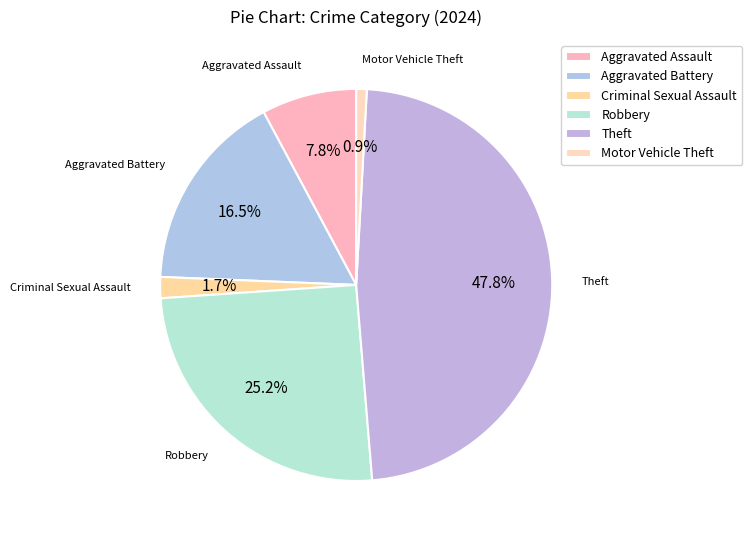

How many segments does this pie chart have?

6